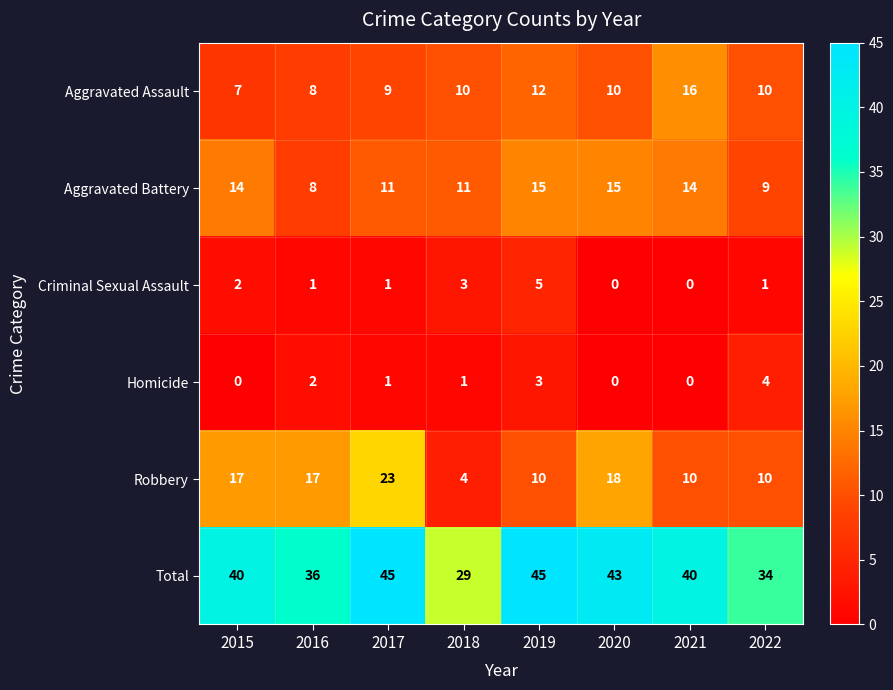

The Robbery series shows 25 at 2020. True or false?

False